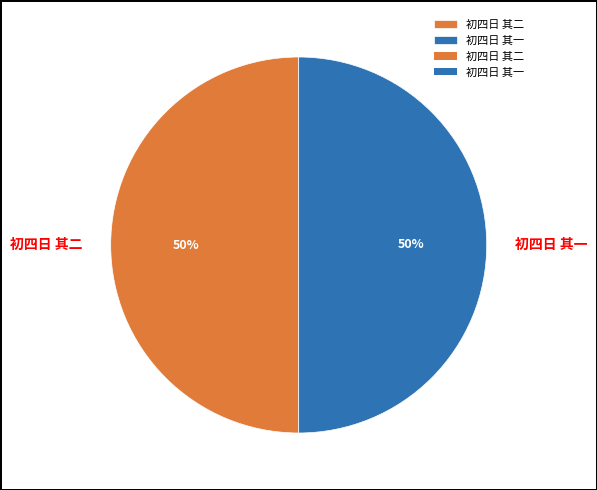

True or false: 初四日 其一 accounts for 50% of the total.

True